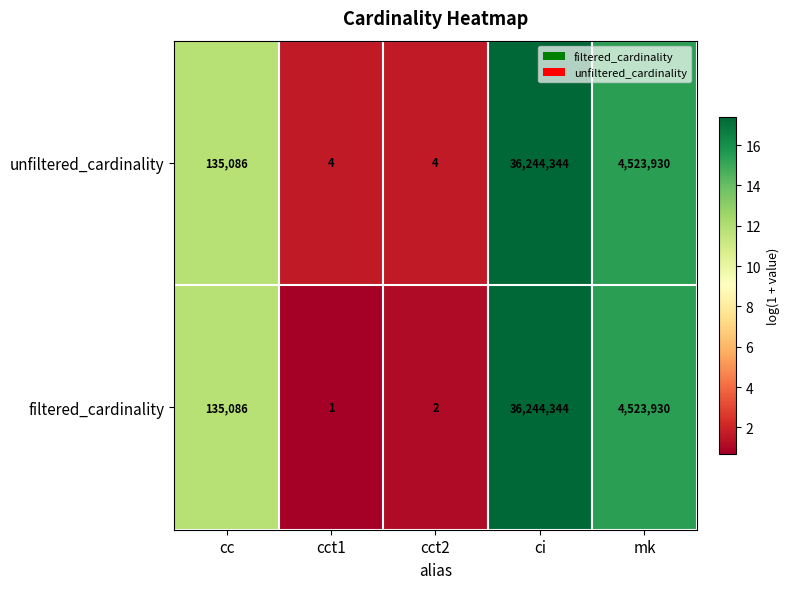

What is the maximum value shown in the chart?

36244344